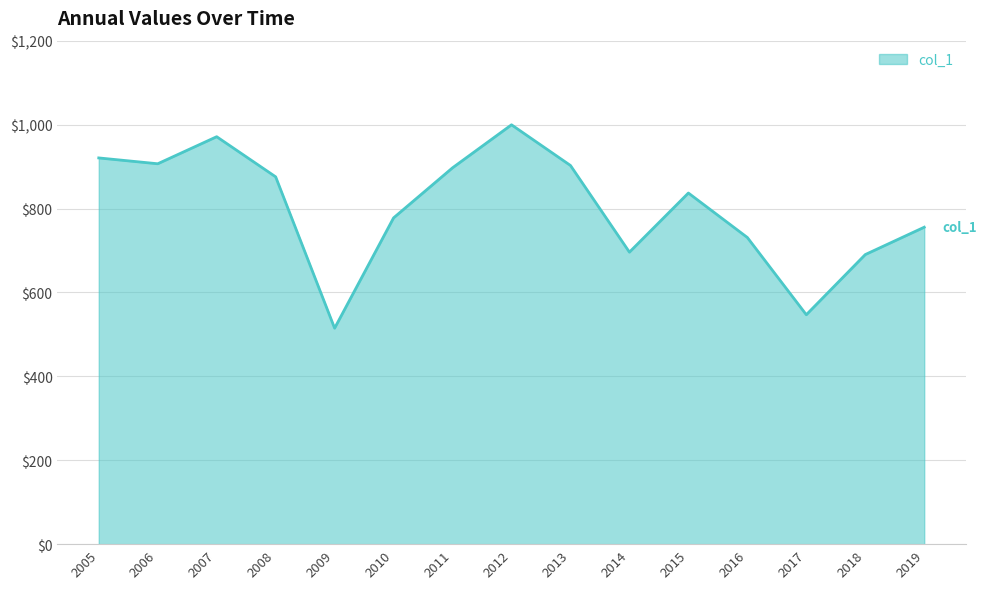

What is the approximate value at 2014?

696.0